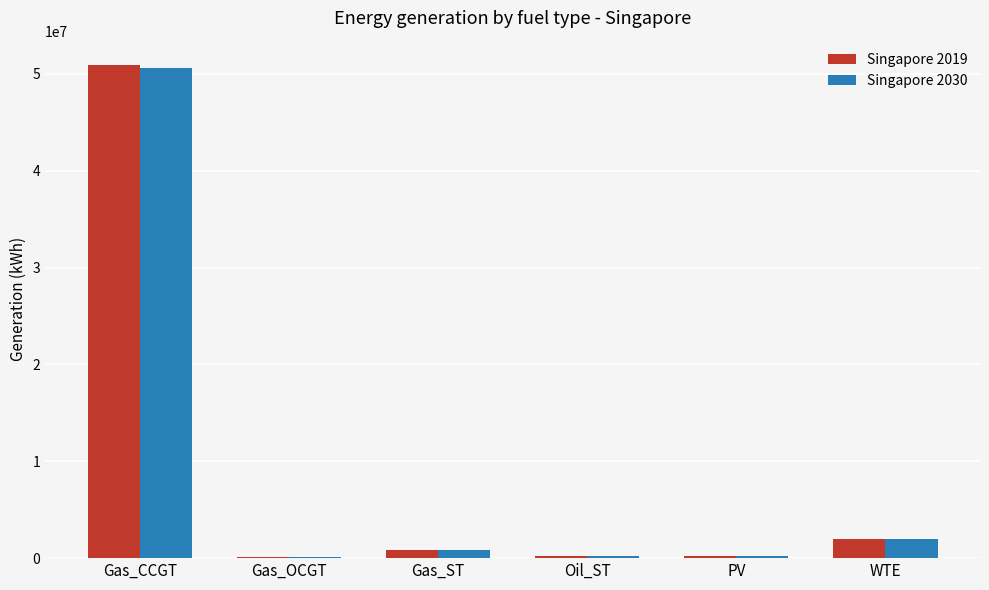

At which label does Singapore 2019 reach its peak?

Gas_CCGT